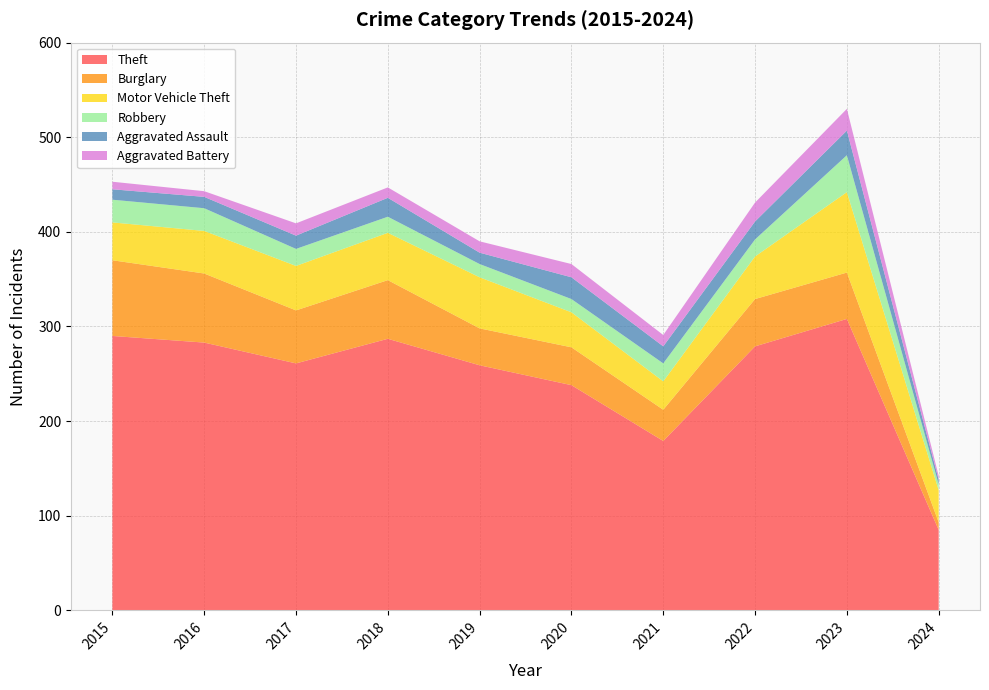

Reading right to left, list all the values displayed in this chart.

Theft: 2024=85	2023=308	2022=279	2021=179	2020=238	2019=259	2018=287	2017=261	2016=283	2015=290
Burglary: 2024=8	2023=49	2022=50	2021=33	2020=40	2019=39	2018=62	2017=56	2016=73	2015=80
Motor Vehicle Theft: 2024=34	2023=85	2022=45	2021=30	2020=37	2019=54	2018=50	2017=47	2016=45	2015=40
Robbery: 2024=6	2023=39	2022=18	2021=19	2020=14	2019=14	2018=17	2017=18	2016=24	2015=24
Aggravated Assault: 2024=5	2023=26	2022=19	2021=18	2020=23	2019=12	2018=20	2017=14	2016=12	2015=11
Aggravated Battery: 2024=4	2023=23	2022=20	2021=12	2020=14	2019=12	2018=11	2017=13	2016=6	2015=8